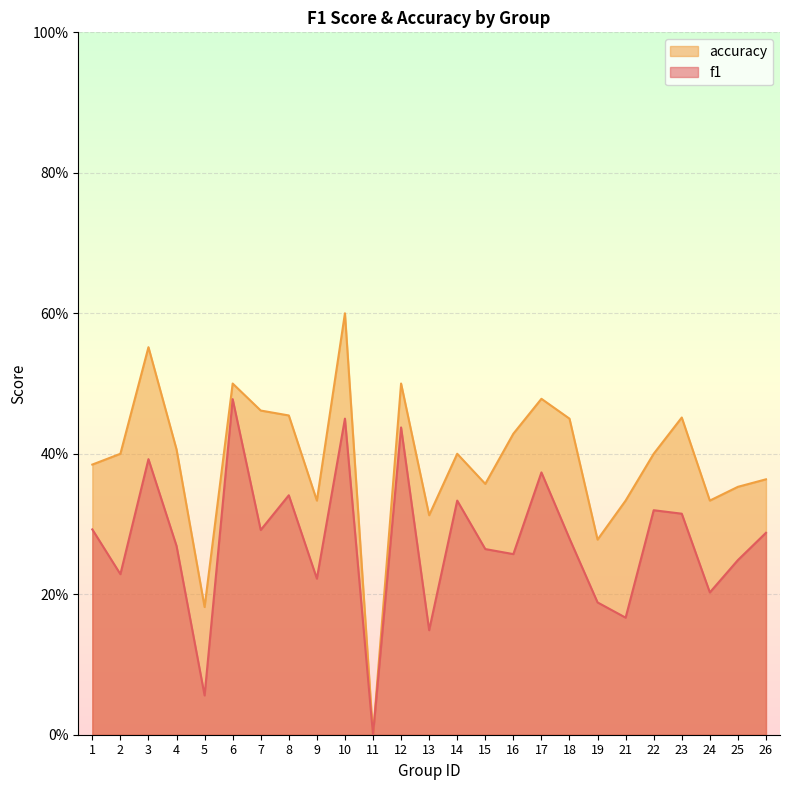

Which series has the largest total across all categories?

accuracy